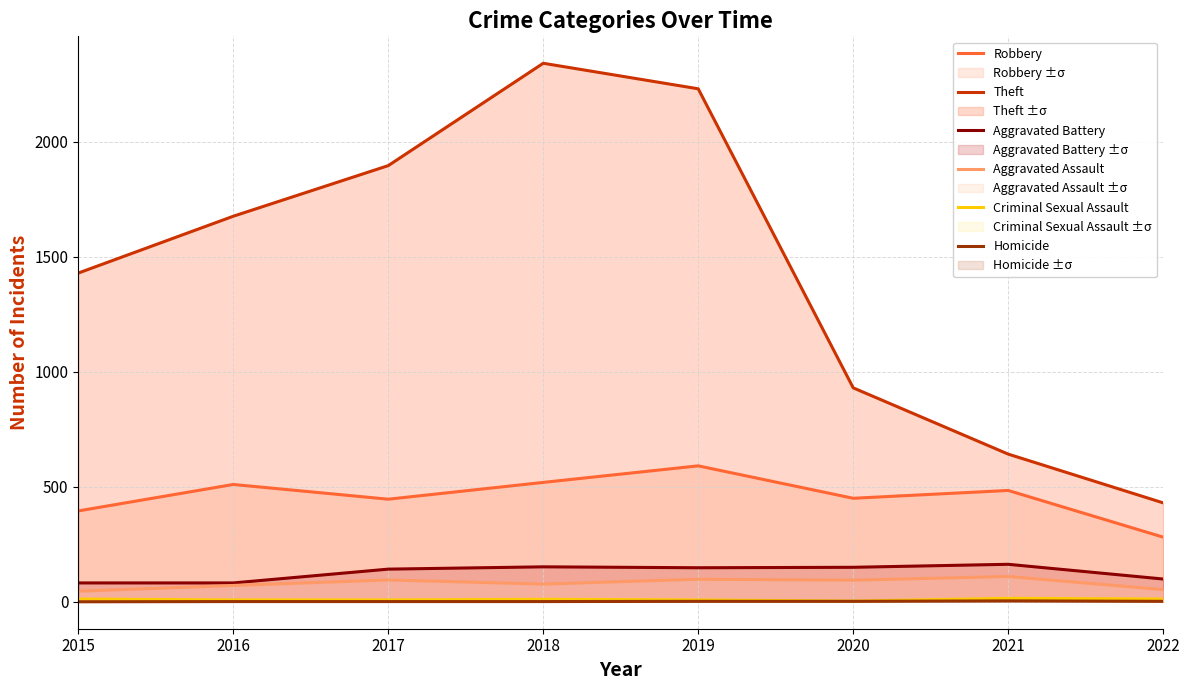

Between 2015 and 2019, which series saw the biggest shift?

Theft